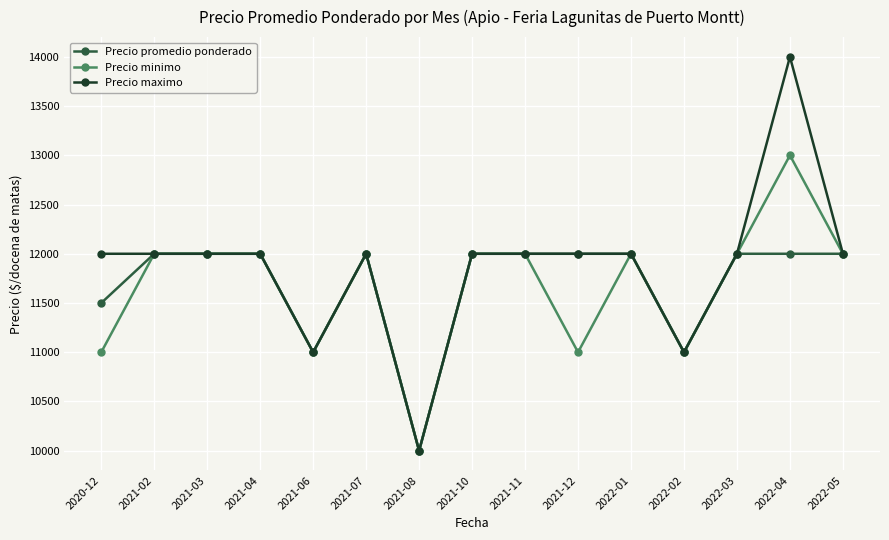

How many lines are shown in the chart?

3